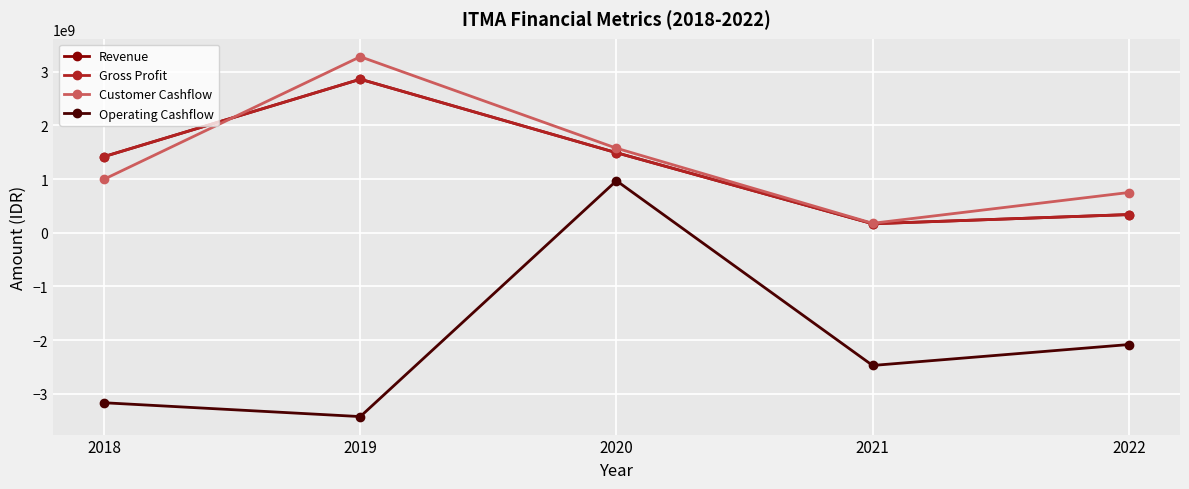

What is the spread (max minus min) of values at 2019?

6709248000